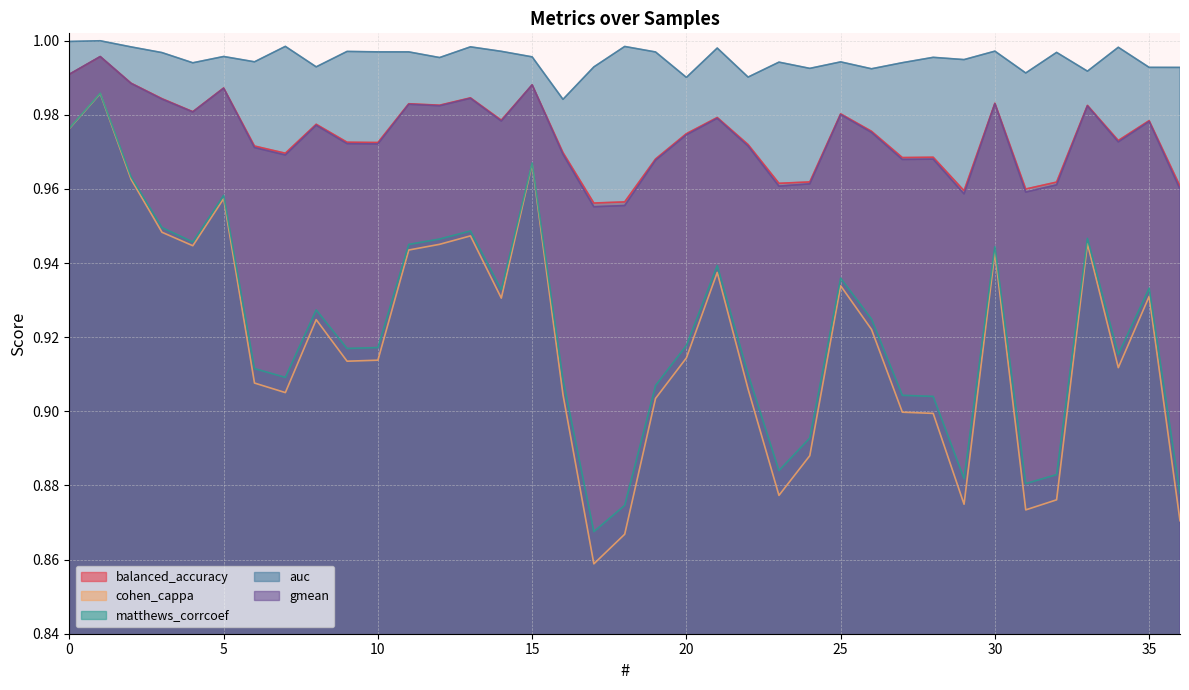

What is the value of the matthews_corrcoef point at the 1st from the left?

1.0